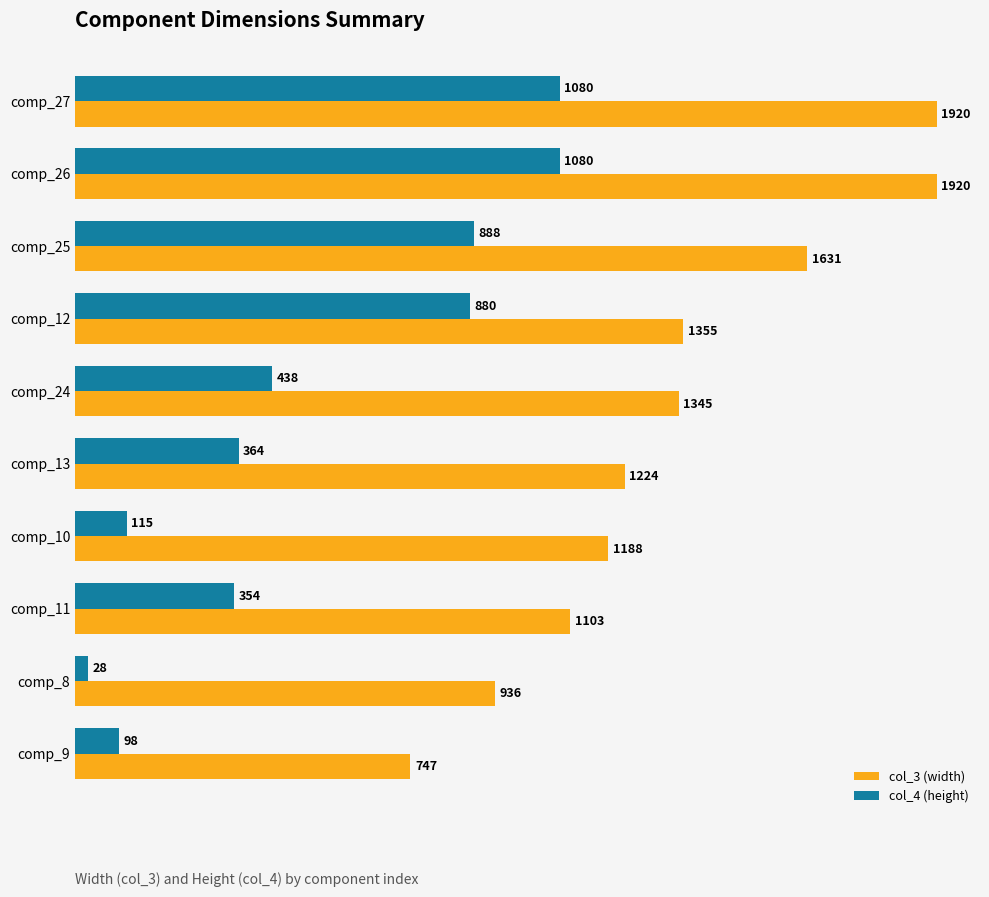

What is the minimum value shown in the chart?

28